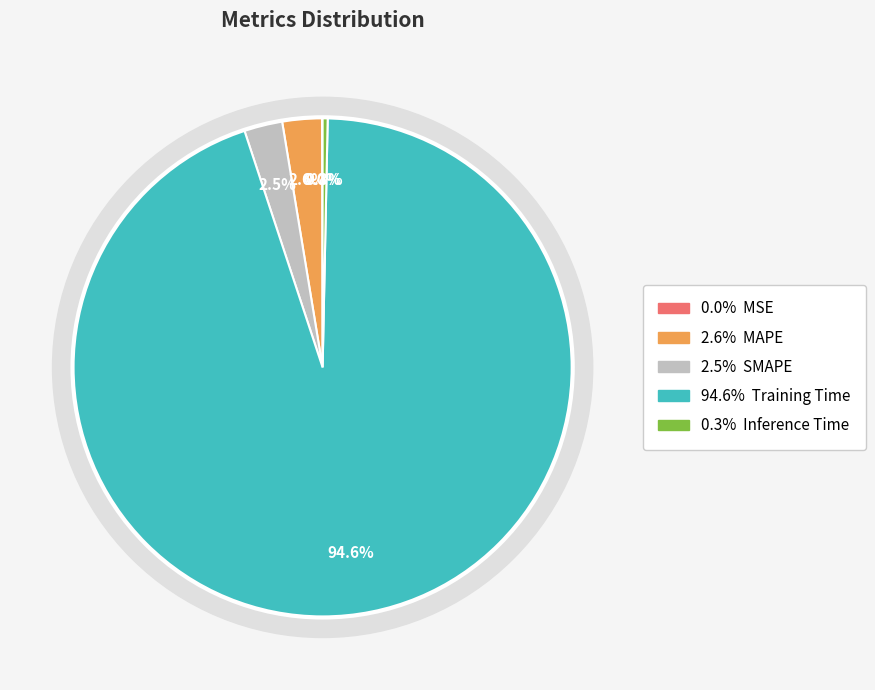

Does Training Time represent more than half of the total?

Yes